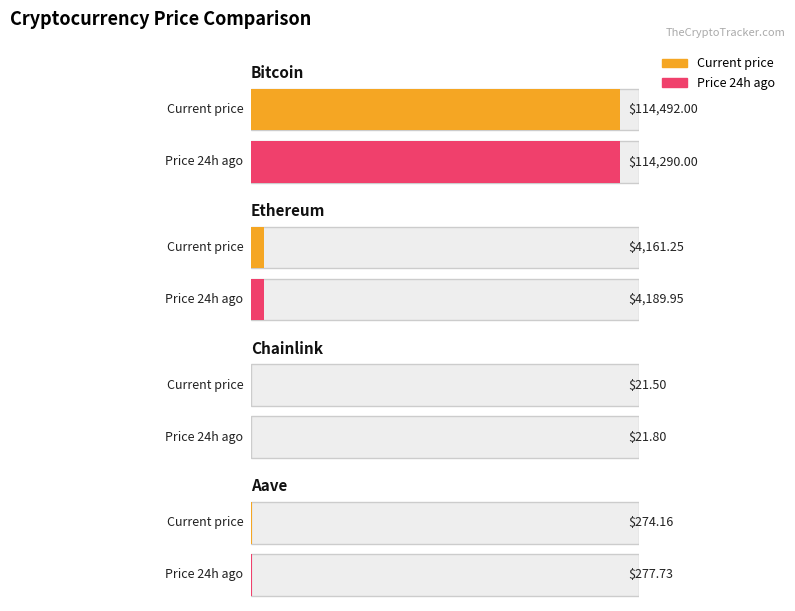

What is the average value of the price series?

29737.2